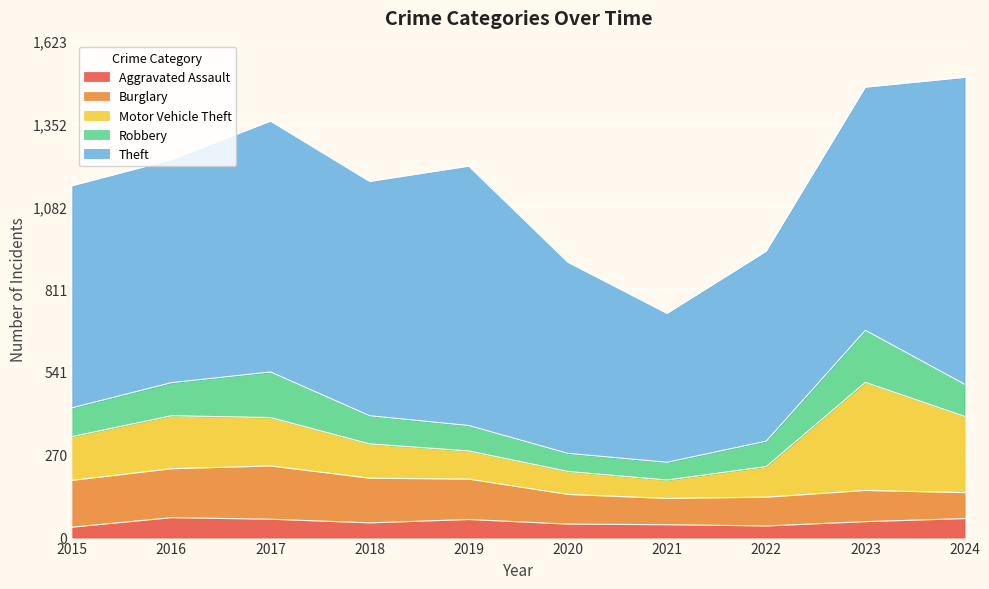

In Theft, how many points are higher than both neighbors (excluding endpoints)?

2